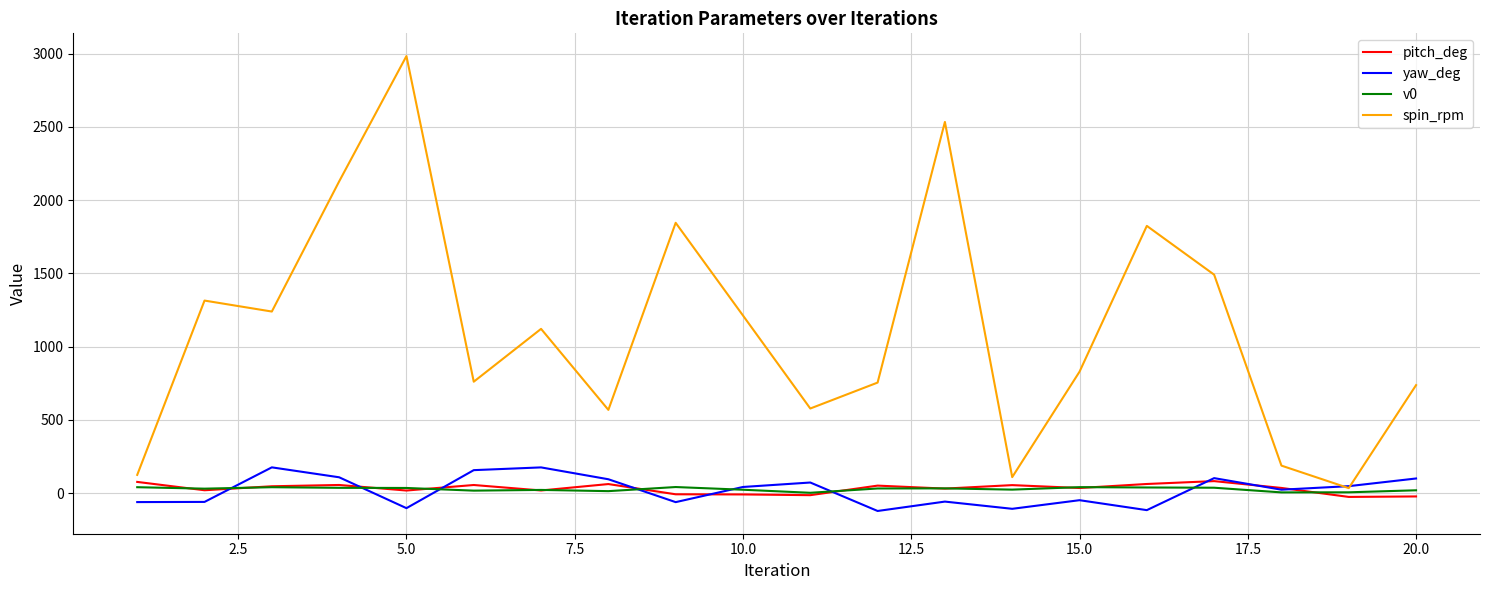

In spin_rpm, how many points are lower than both neighbors (excluding endpoints)?

6